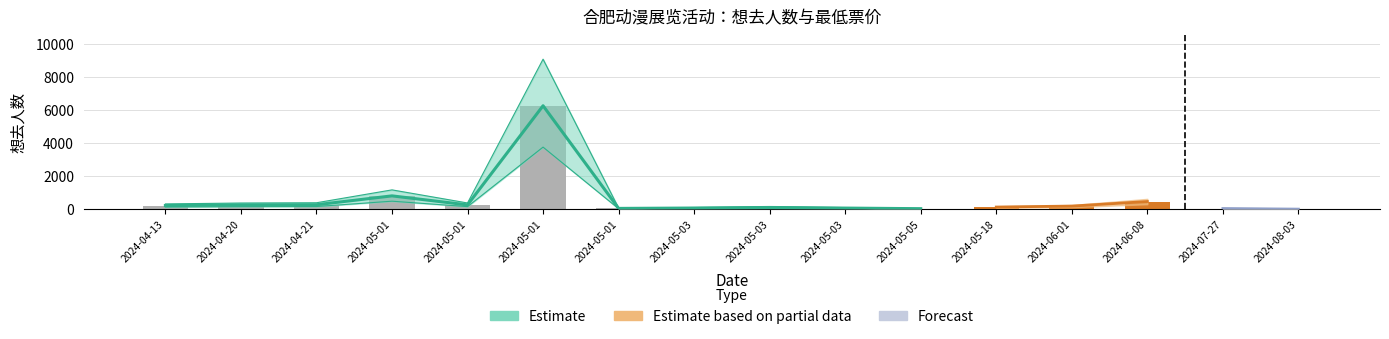

What is the greatest value displayed?

6265